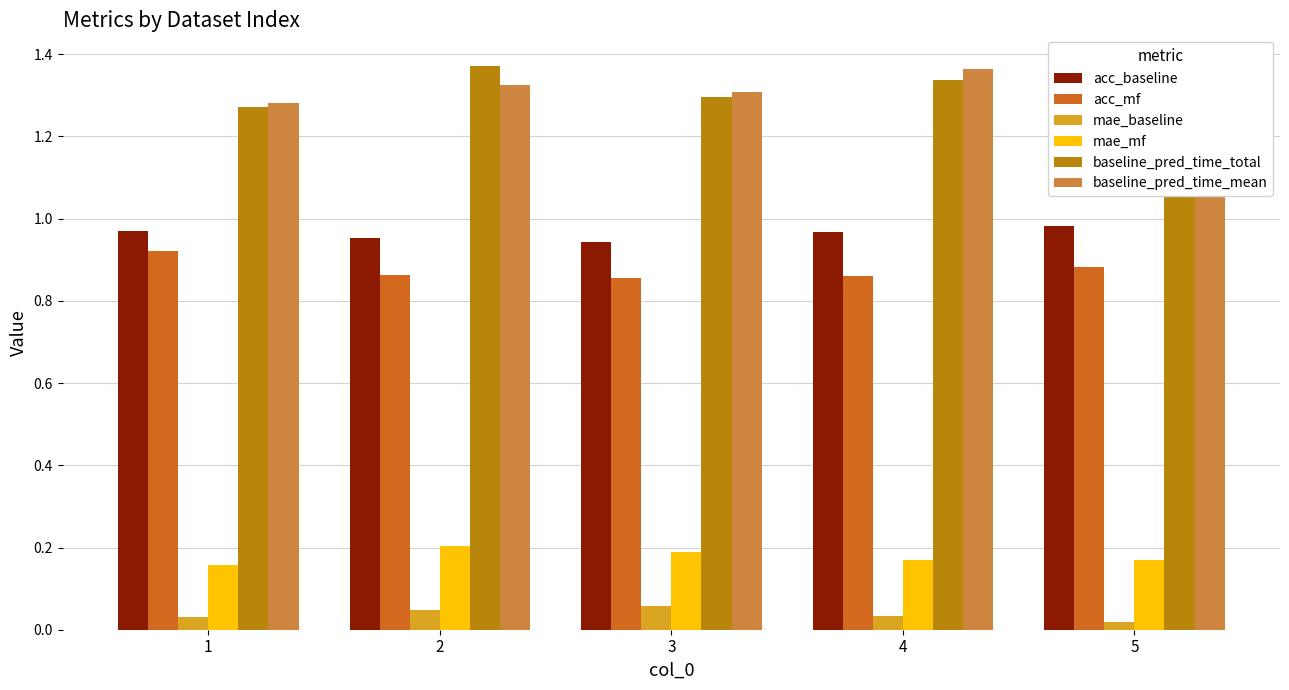

What is the spread (max minus min) of values at 2?

1.3